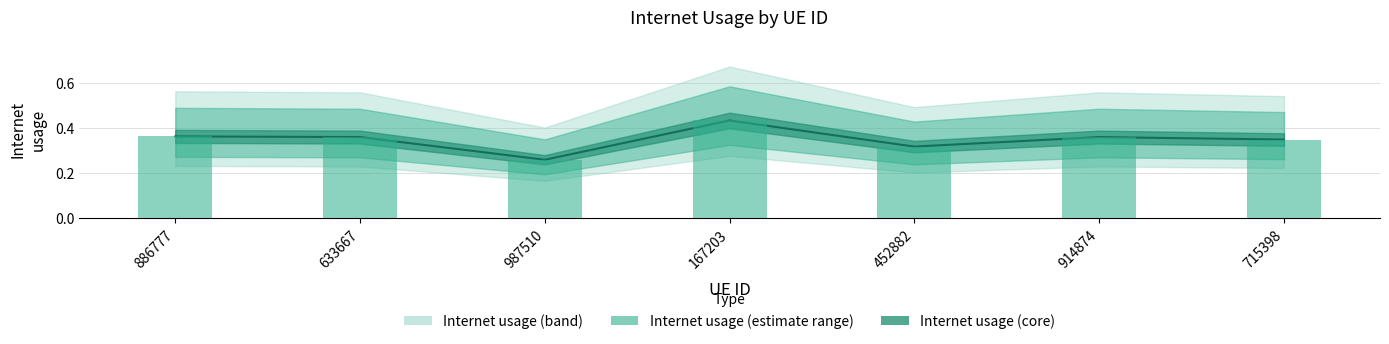

What is the sum of all Internet usage (bar) values?

2.4